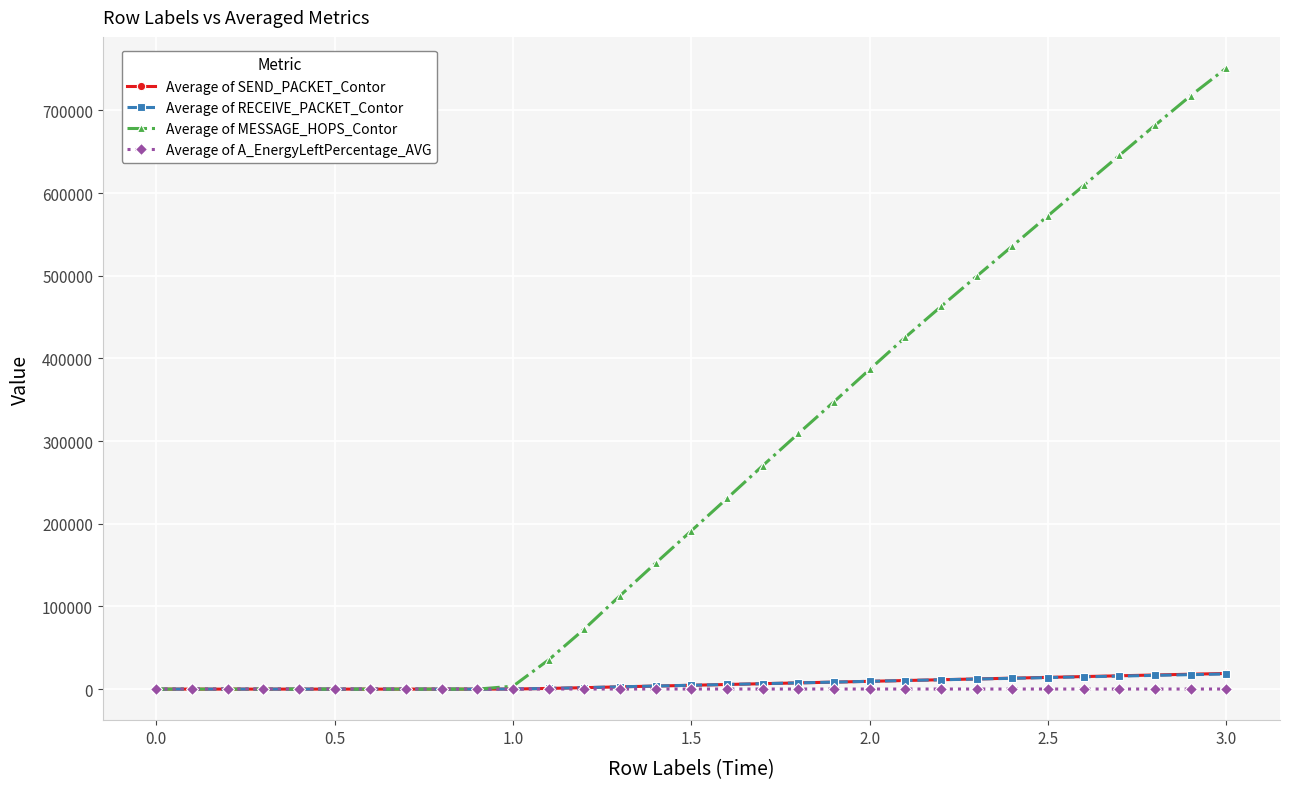

Does the chart have visible grid lines?

Yes